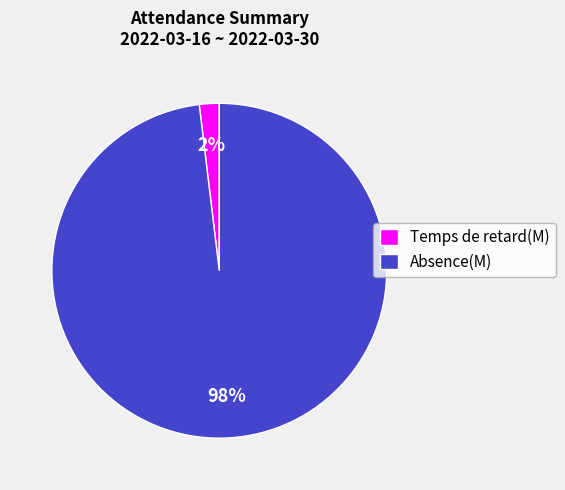

How many slices are in this pie chart?

2